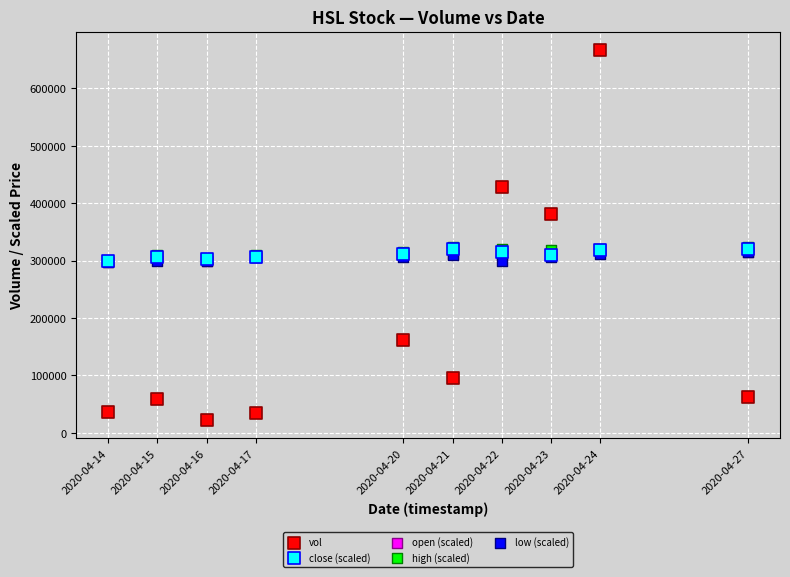

Which series has the widest spread of Y values?

vol